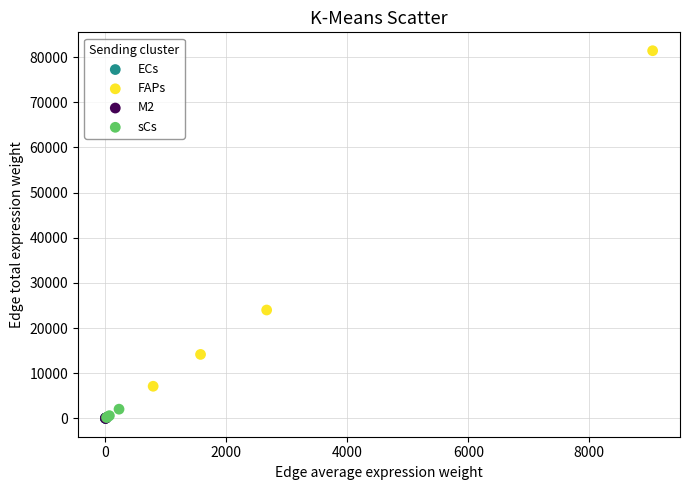

Which series reaches the maximum Y coordinate?

FAPs